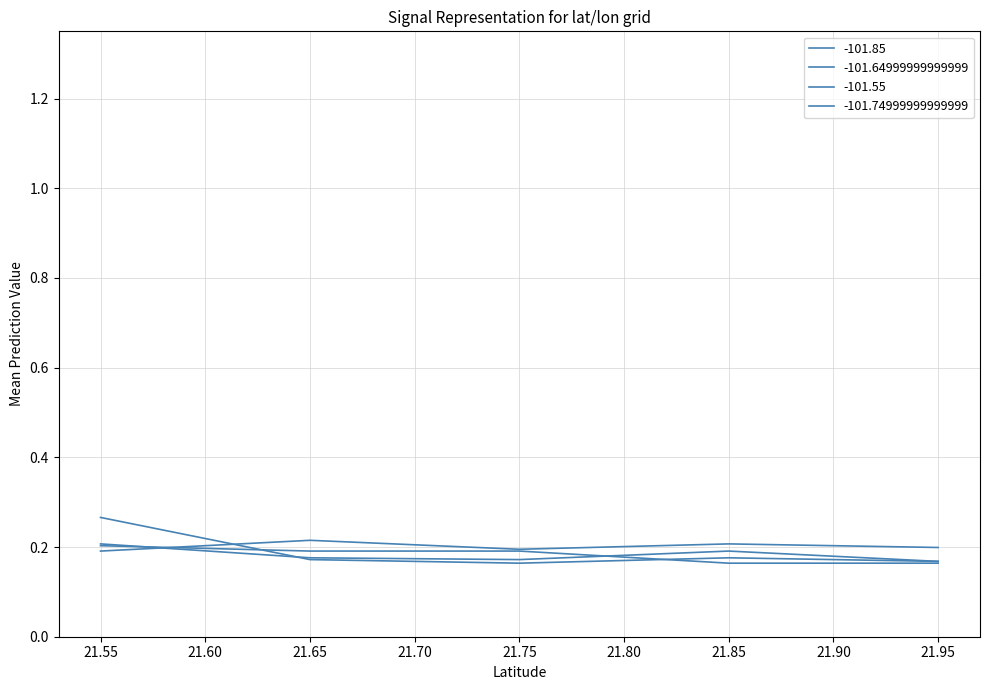

How many categories are shown in the chart?

5